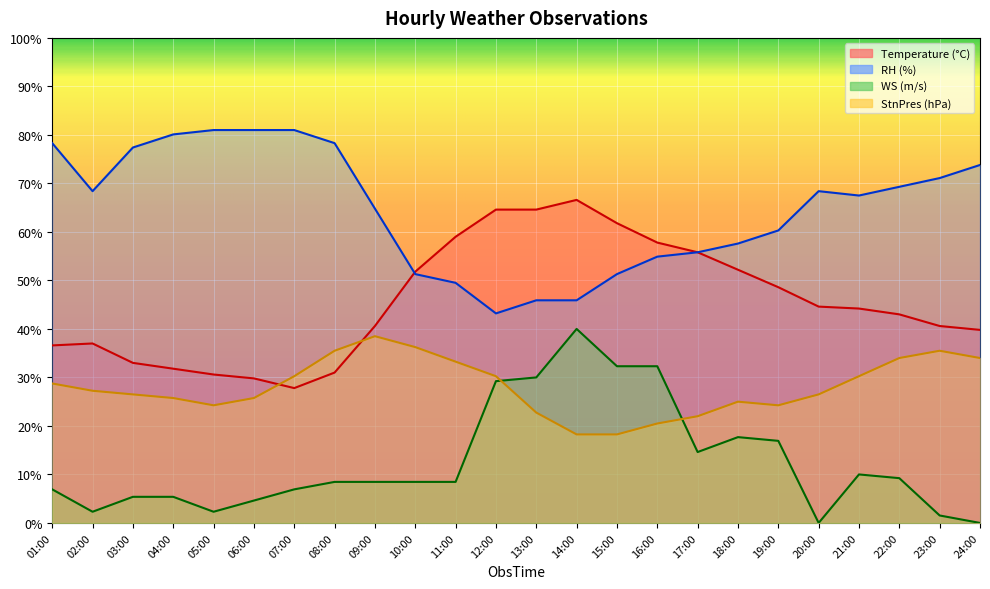

Which series changed the most between 13:00 and 18:00?

Temperature